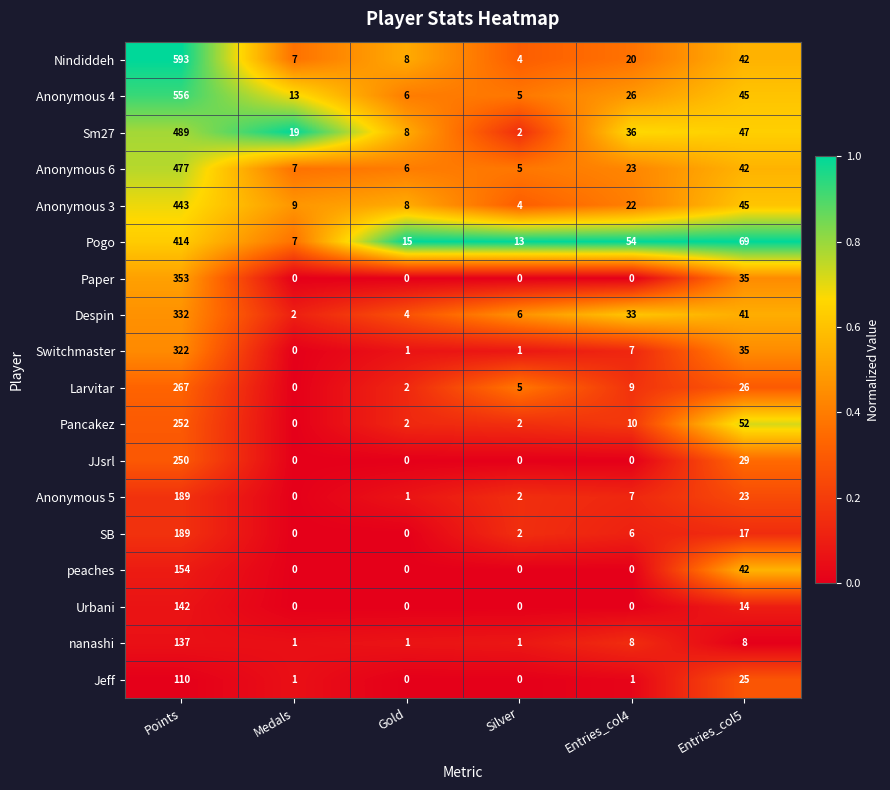

What is the sum of the Pancakez values at Silver and Entries_col5?

54